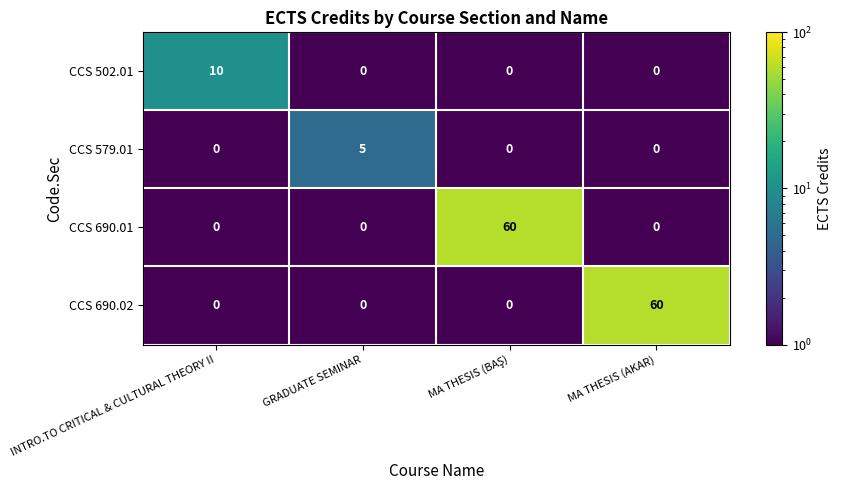

Count the CCS 690.02 values in the range 0 to 60.

4